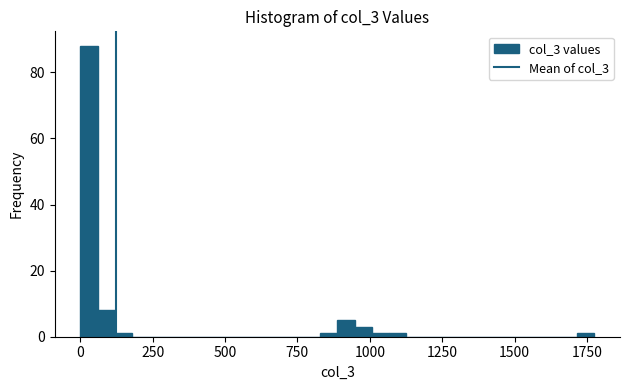

Around what value on the x-axis is the tallest bar? Give the approximate position of its centre, as read against the axis.

50